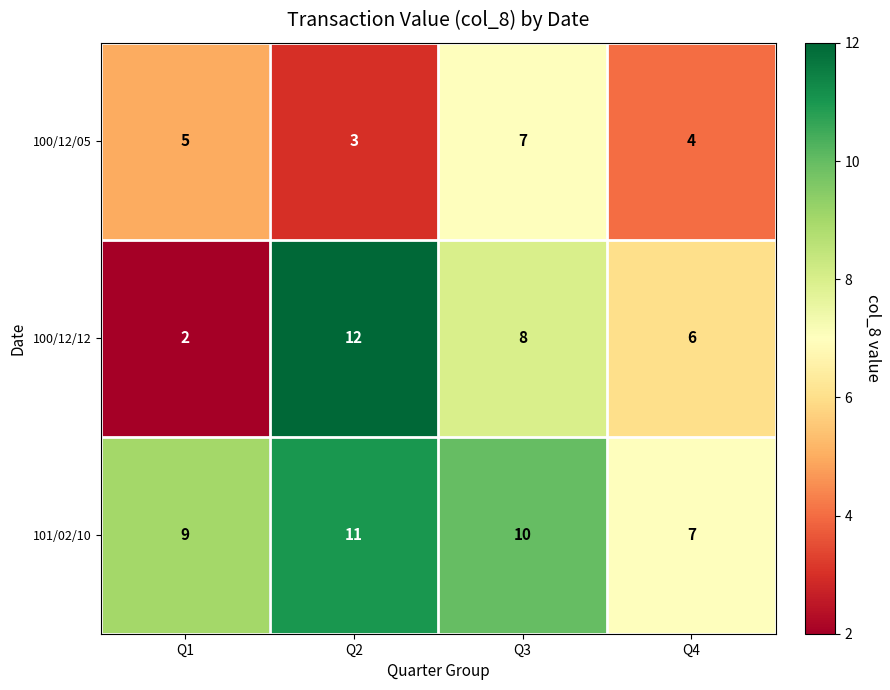

Reading left to right, list all the values displayed in this chart.

100/12/05: 5	3	7	4
100/12/12: 2	12	8	6
101/02/10: 9	11	10	7